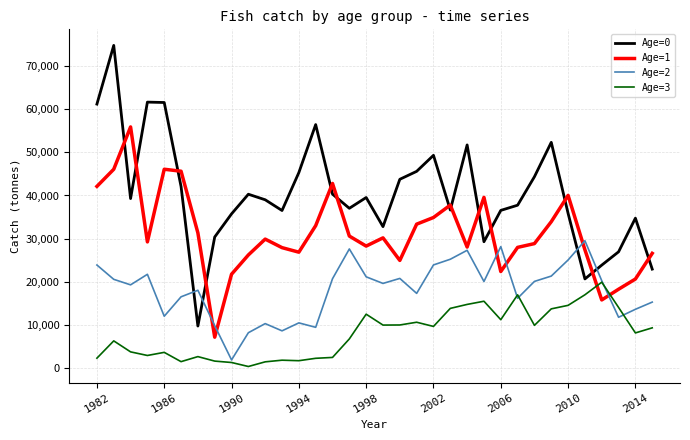

What is the difference between the maximum and second lowest values in the Age=3 series?

18565.0